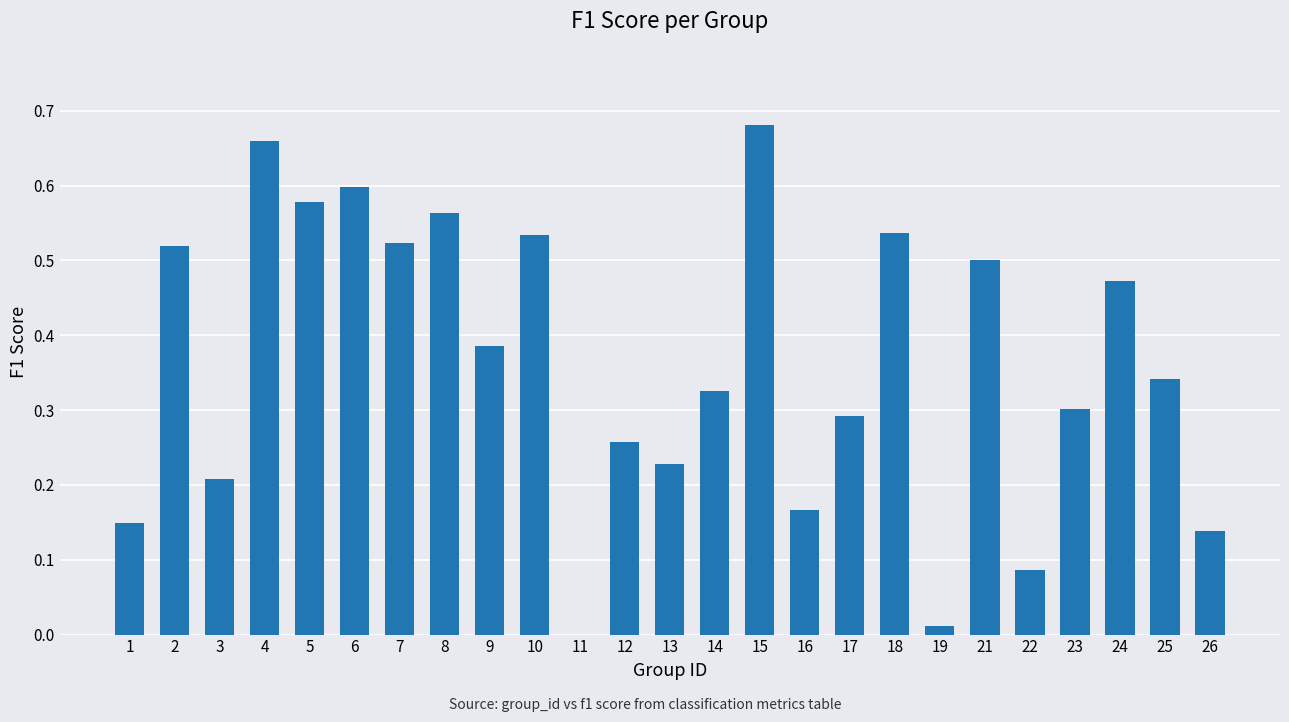

How many data points does each series have?

25